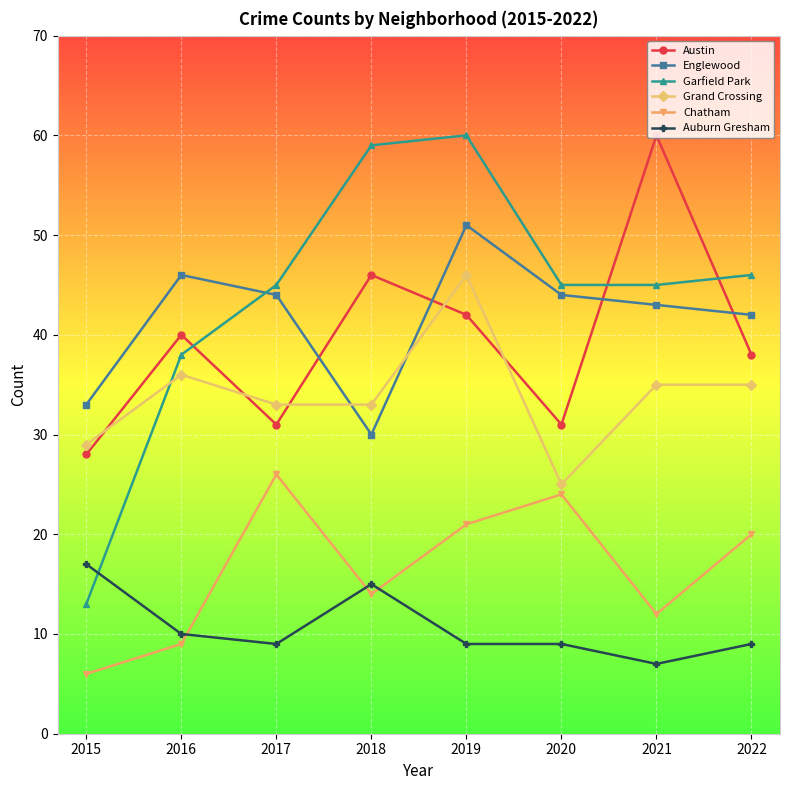

Which series has the largest total across all categories?

Garfield Park